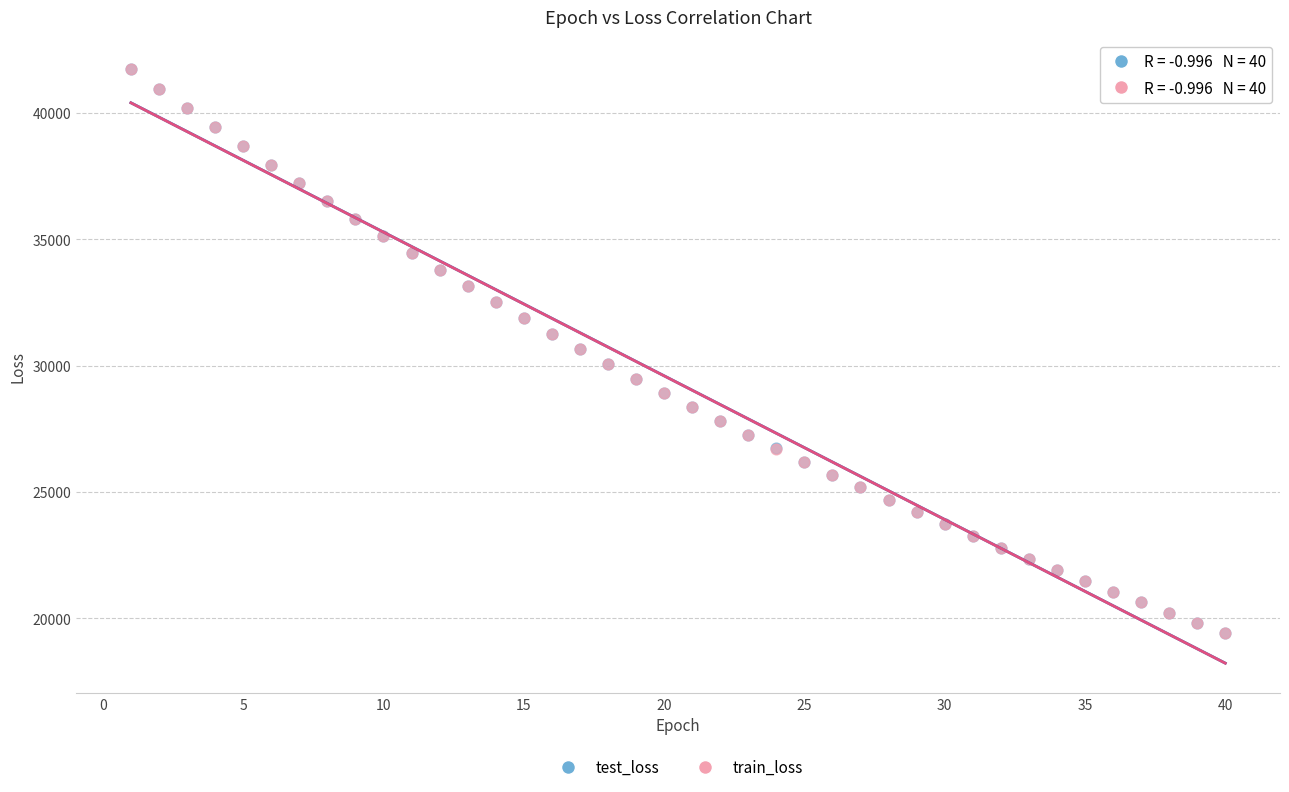

What are all the series names shown in the legend?

test_loss, train_loss